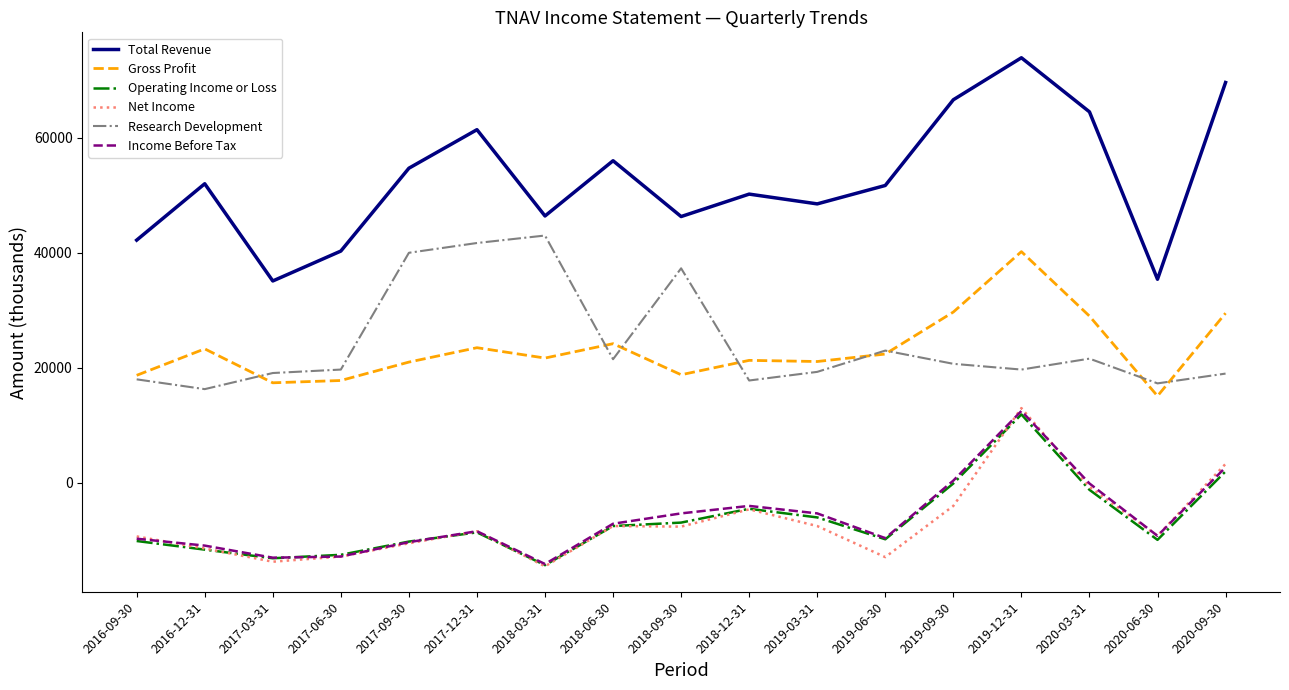

How many lines are shown in the chart?

6